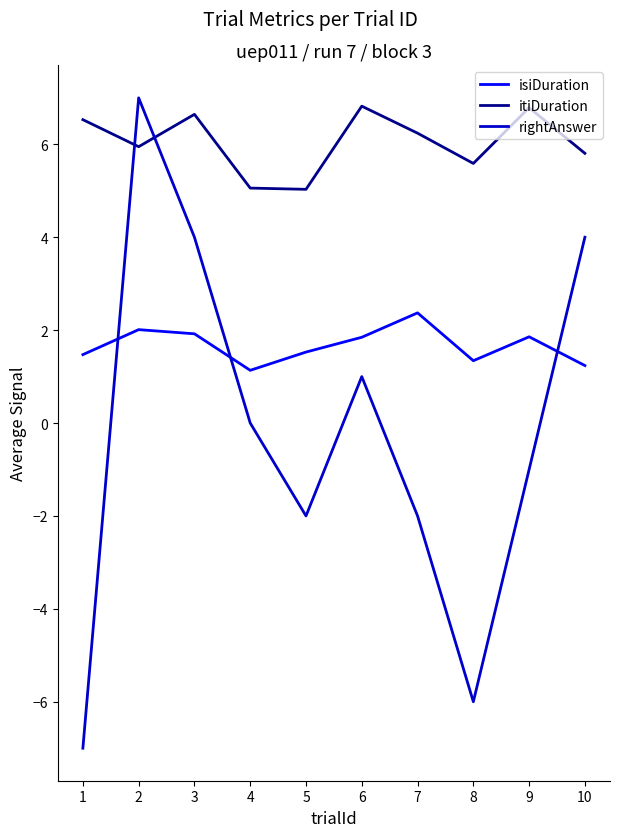

Where is the first local minimum for itiDuration?

2